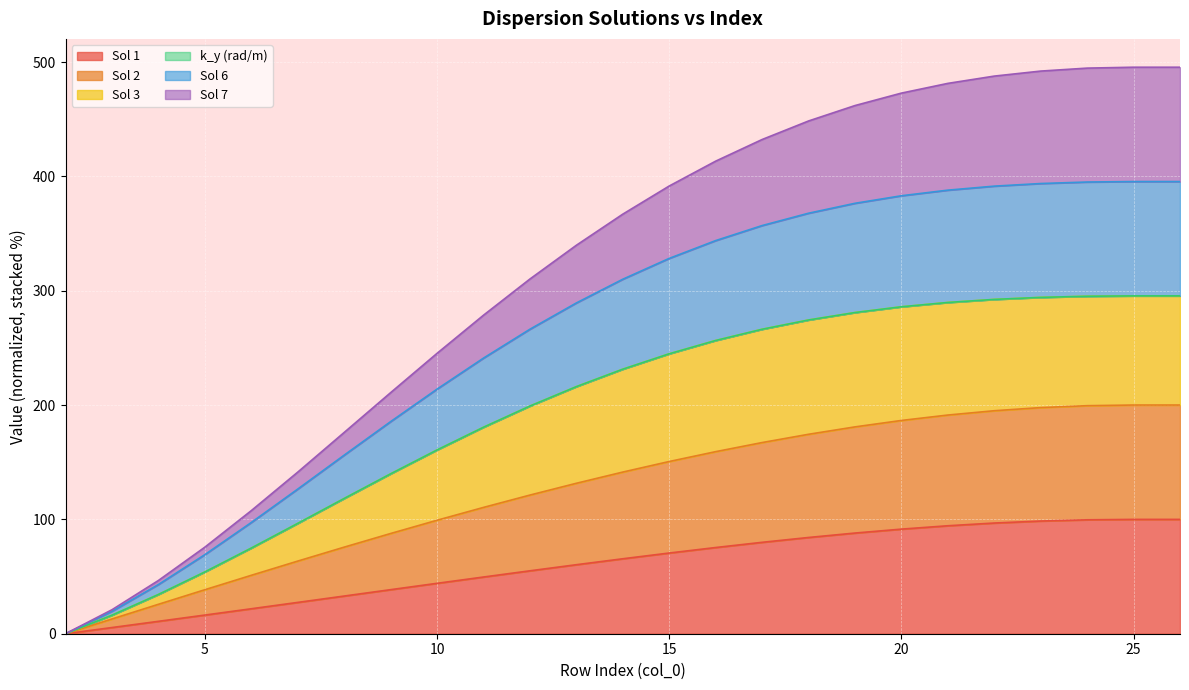

What is the maximum value for Sol 1?

100.0